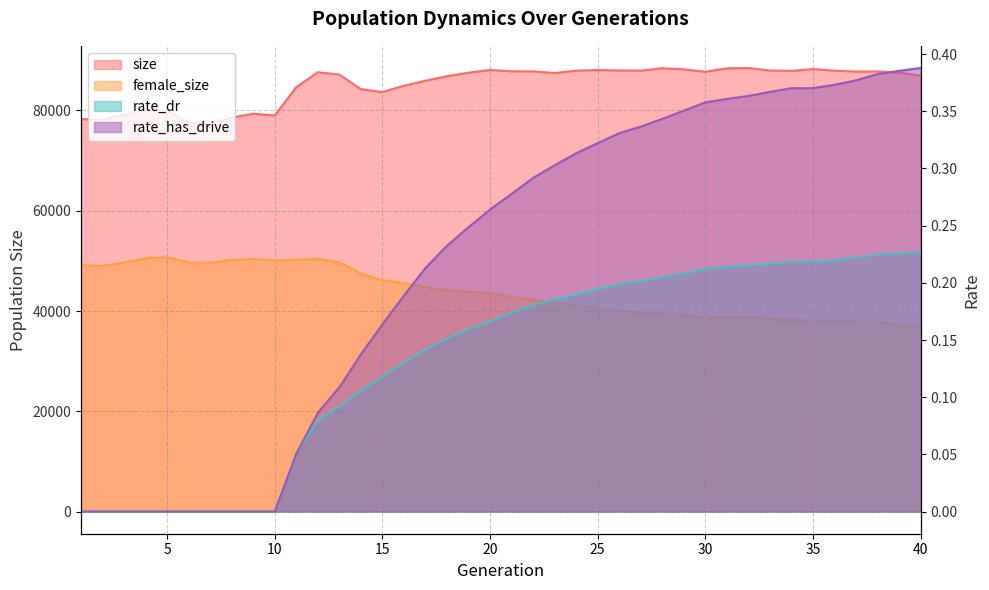

In size, how many points are higher than both neighbors (excluding endpoints)?

9